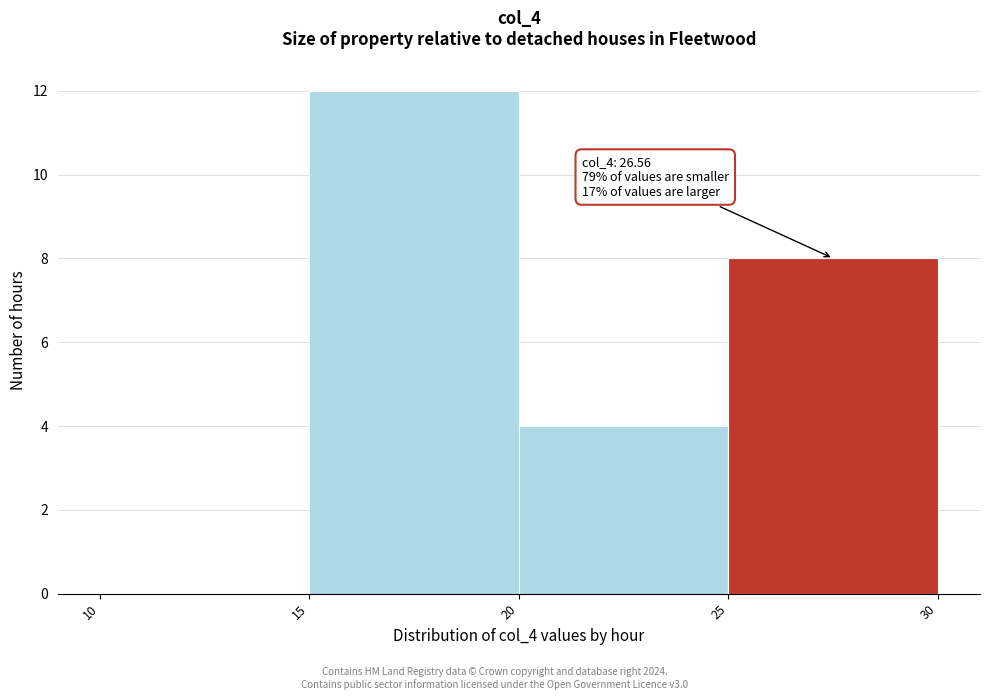

Over which range of the x-axis is the bar tallest?

15 to 20